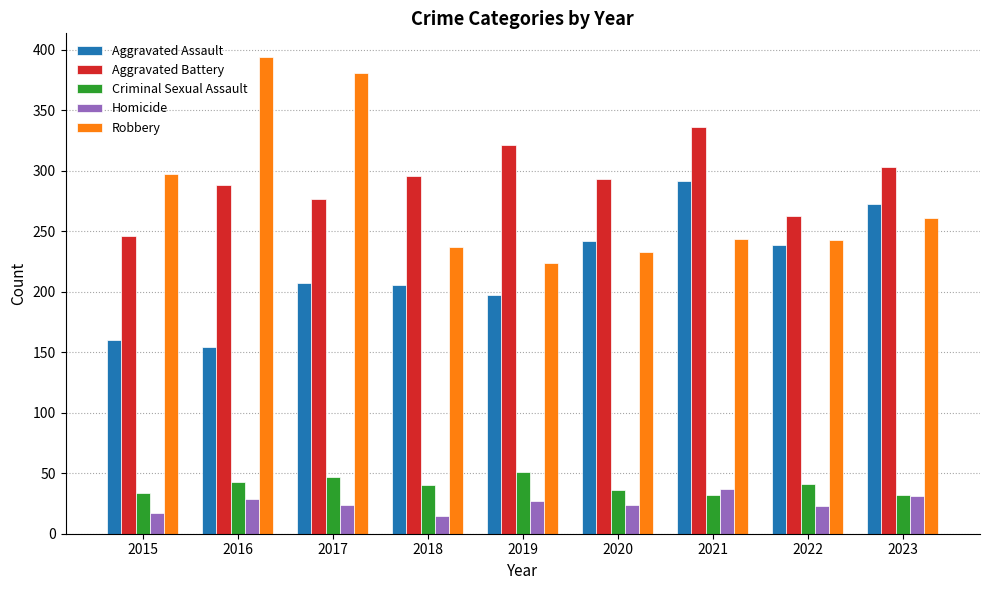

How many categories are shown in the chart?

9